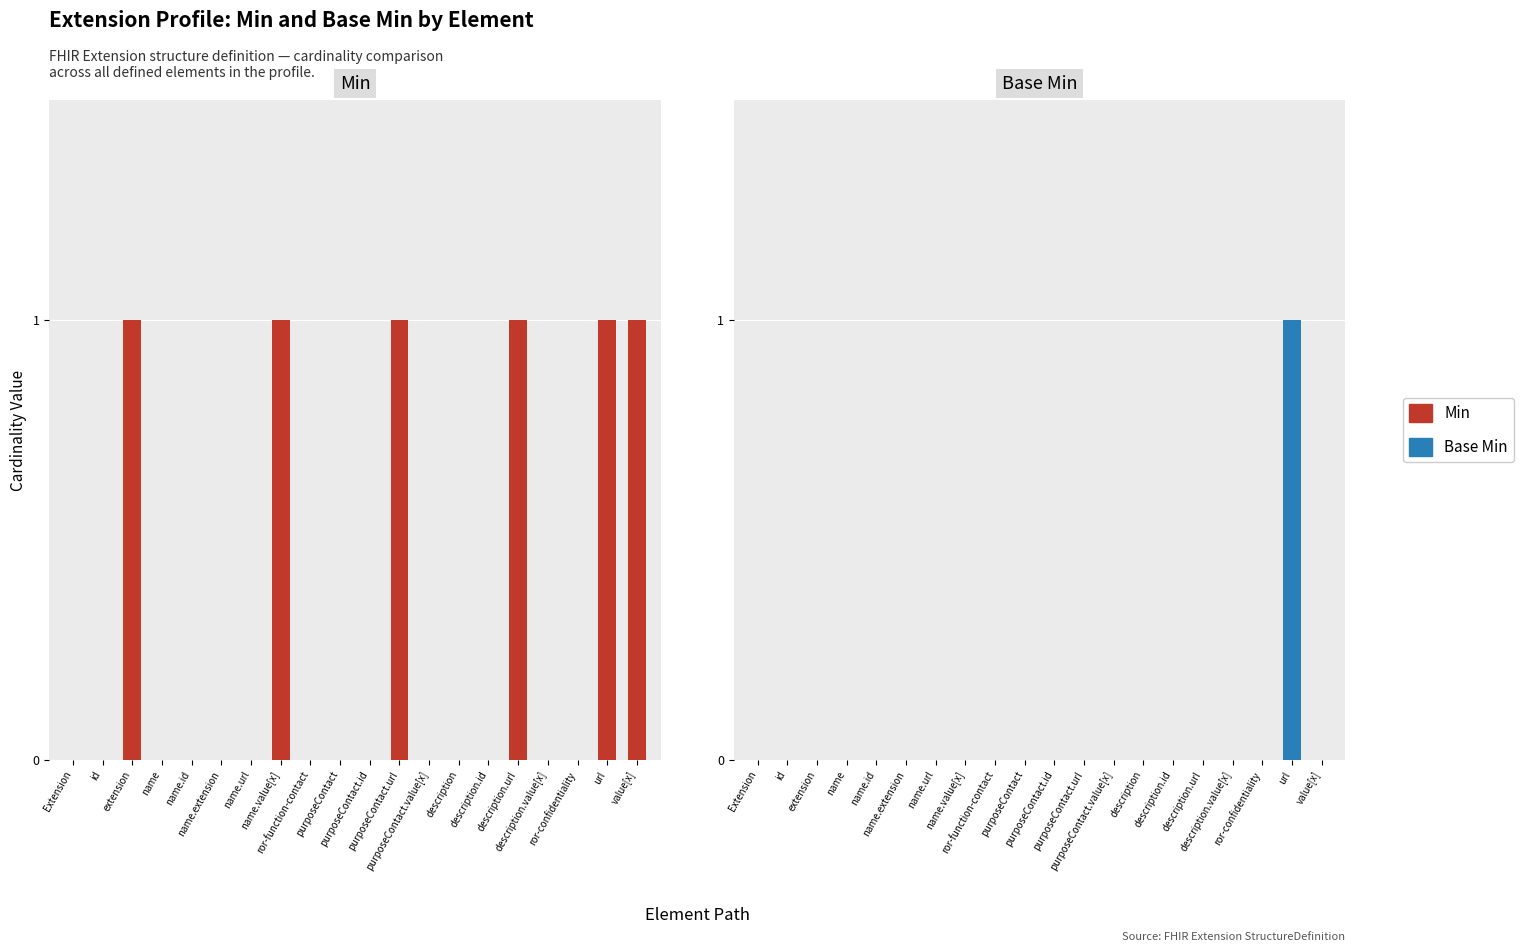

Is the value of Base Min at ror-function-contact greater than the value of Min at ror-confidentiality?

No